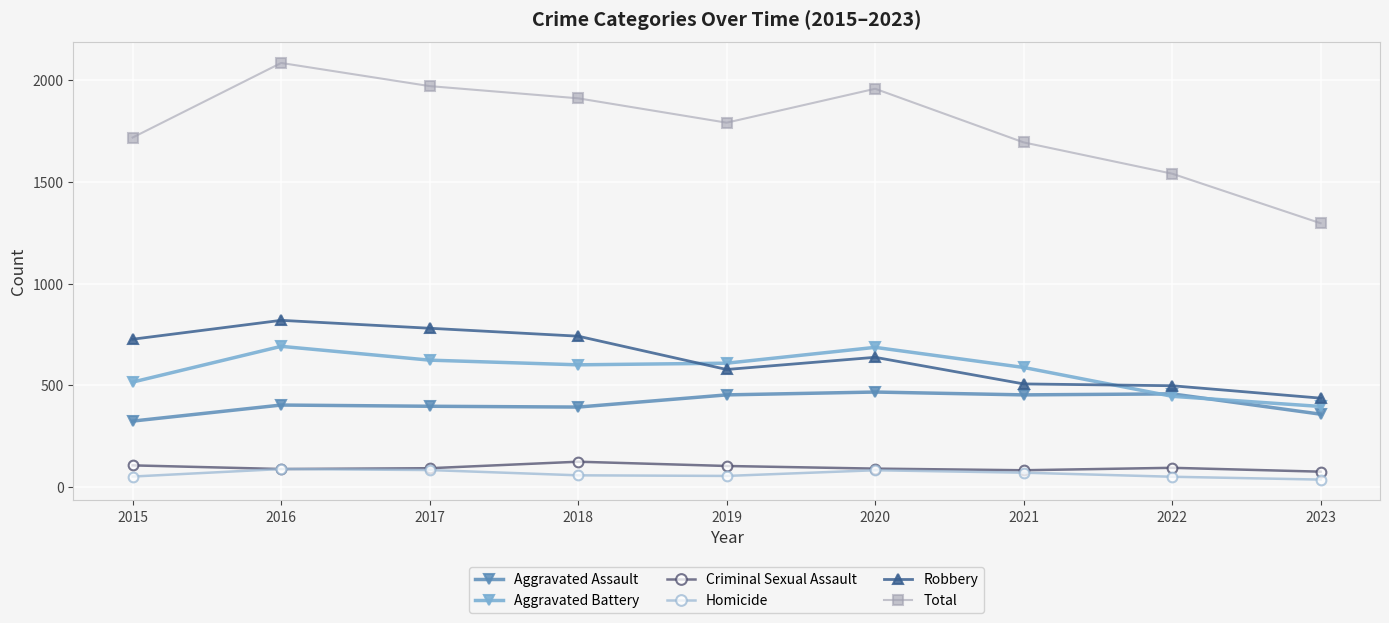

What is the greatest value displayed?

2086